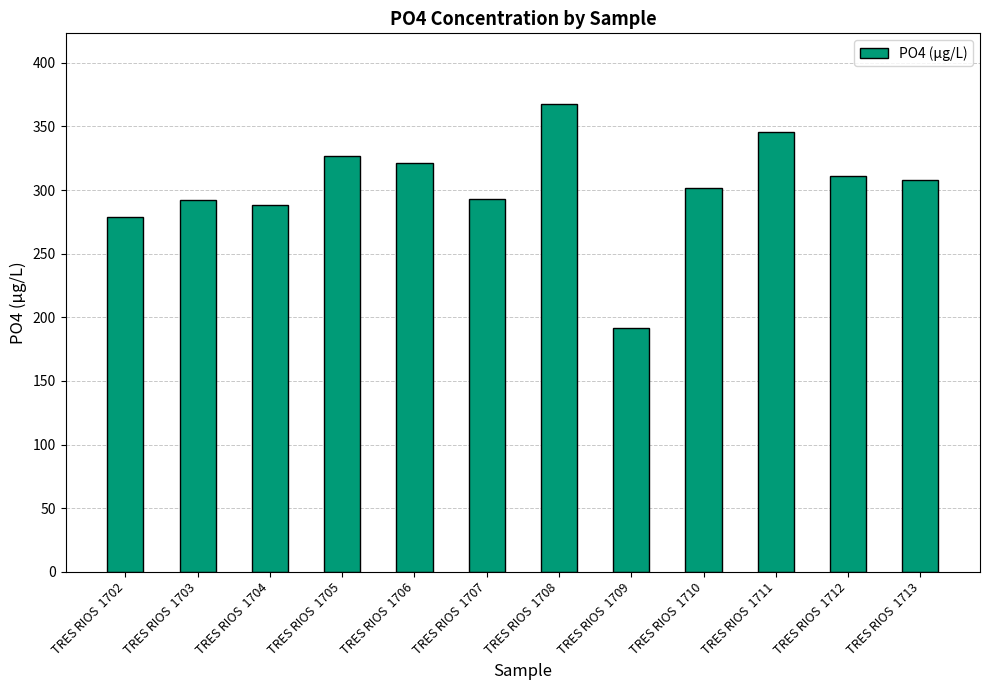

The chart shows a value of 288 at TRES RIOS  1704. True or false?

True